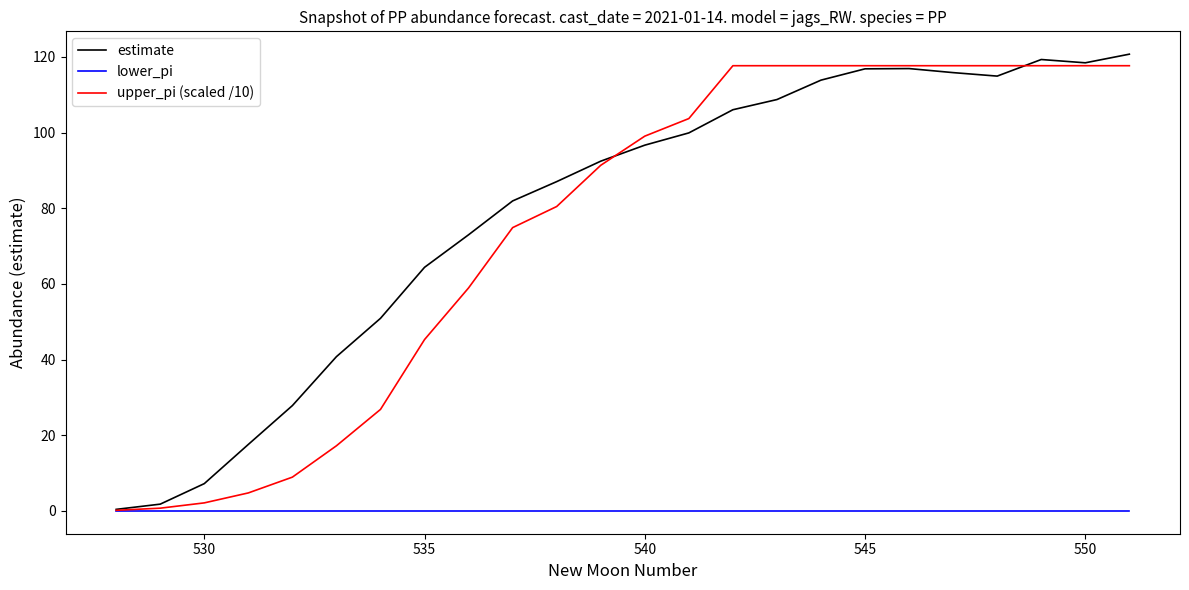

Which series has the largest total across all categories?

estimate